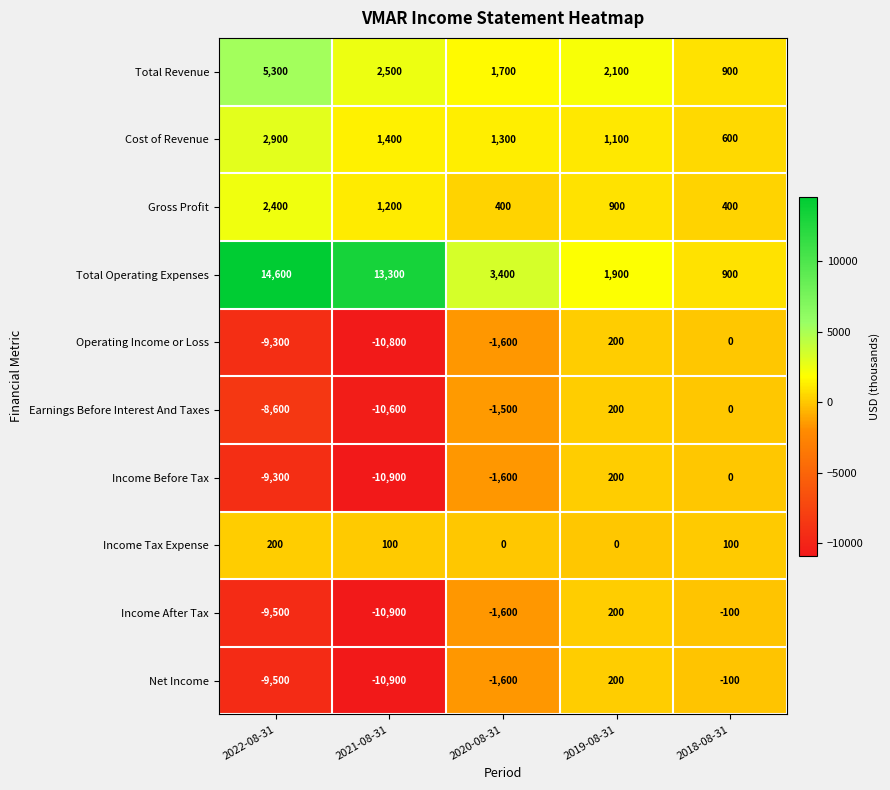

What is the difference between the maximum and minimum values in the Earnings Before Interest And Taxes series?

10800